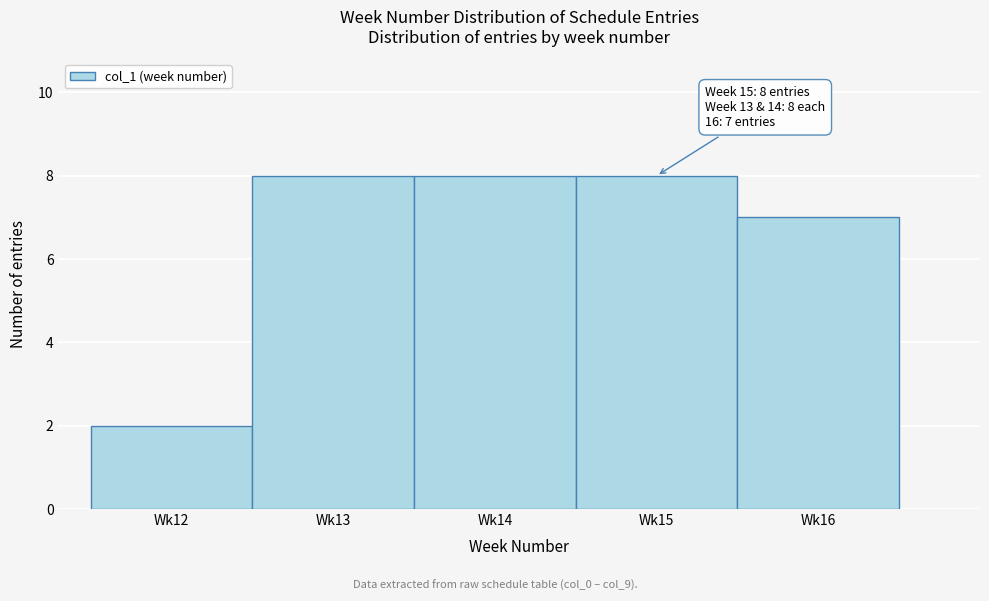

Reading left to right, extract all data points from this chart.

2	8	8	8	7